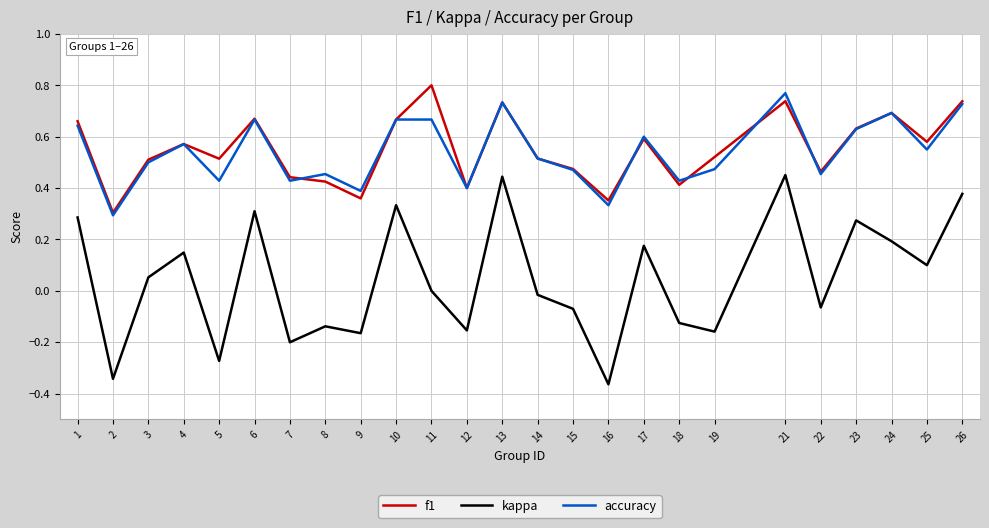

Between 25 and 26, which series saw the biggest shift?

kappa